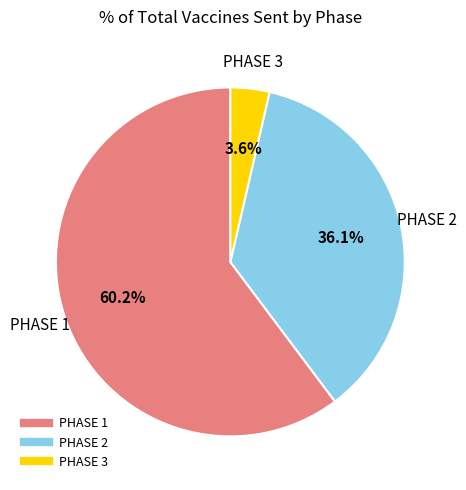

What is the largest slice in the pie chart?

PHASE 1